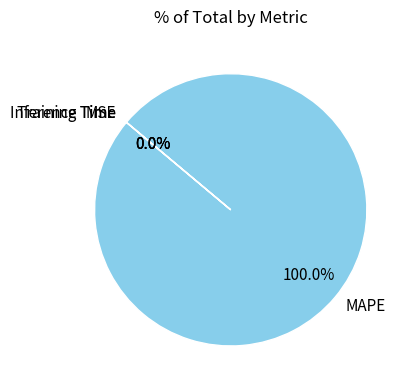

Does any single category account for the majority?

Yes